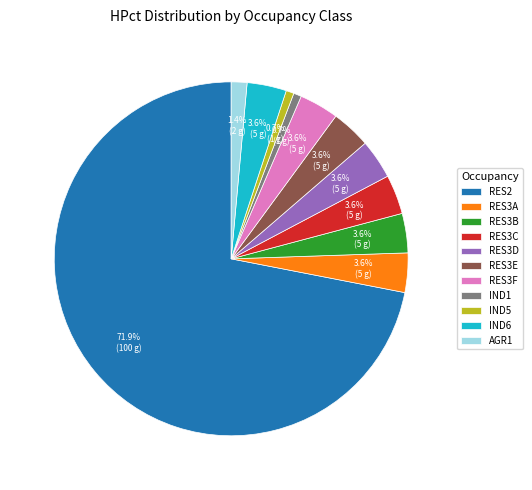

Which category has the biggest portion of the pie?

RES2